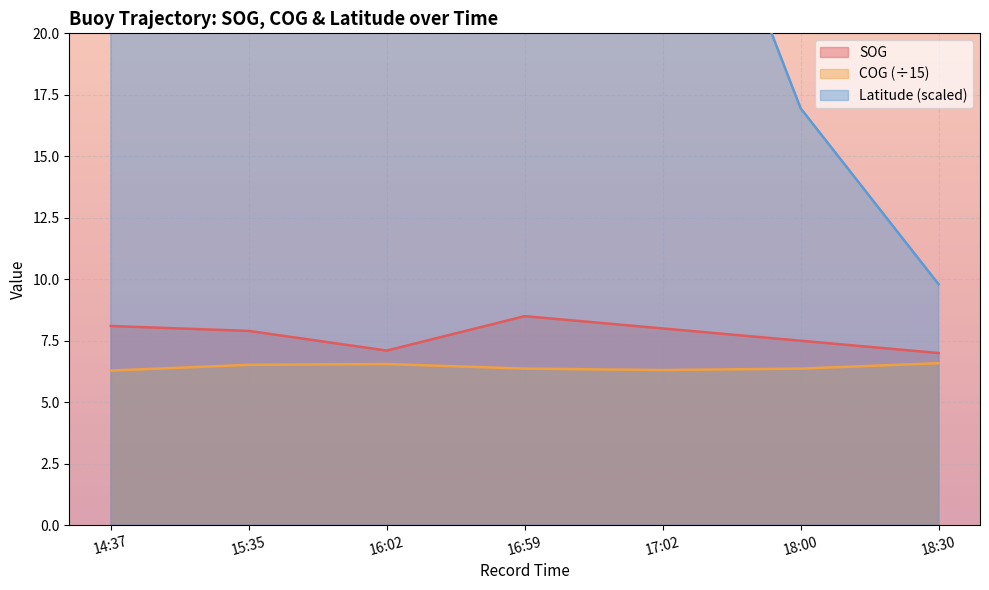

Where does the COG series first go above 97?

15:35